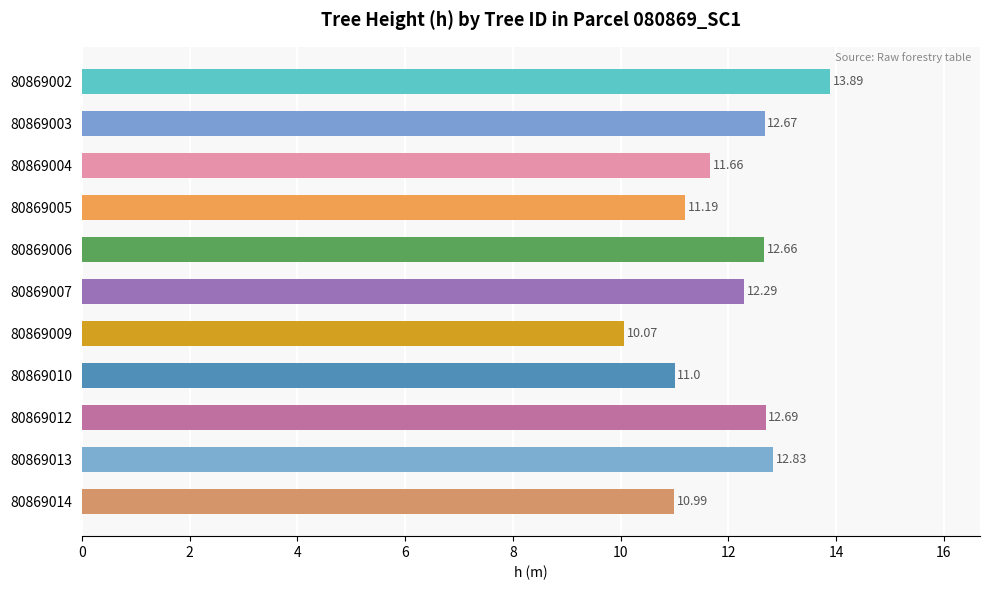

What is the difference between the second highest and minimum values?

2.8